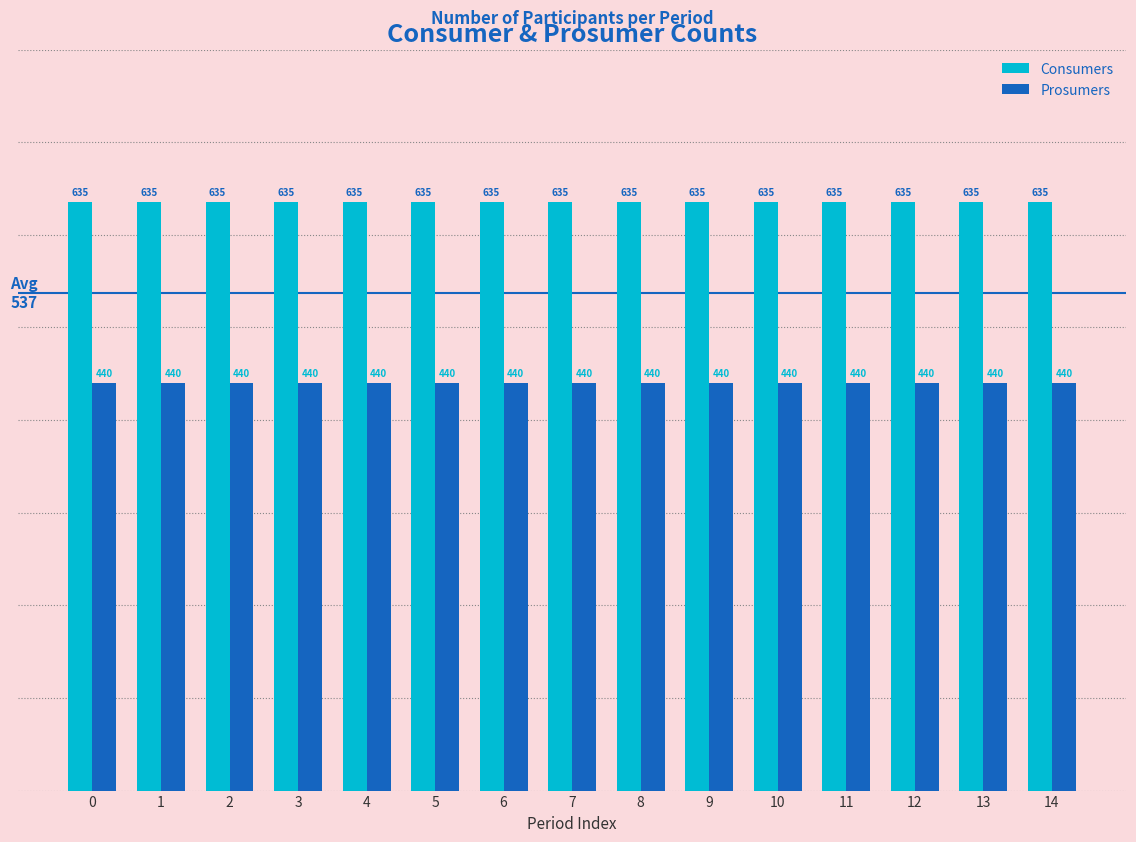

What is the spread (max minus min) of values at 5?

195